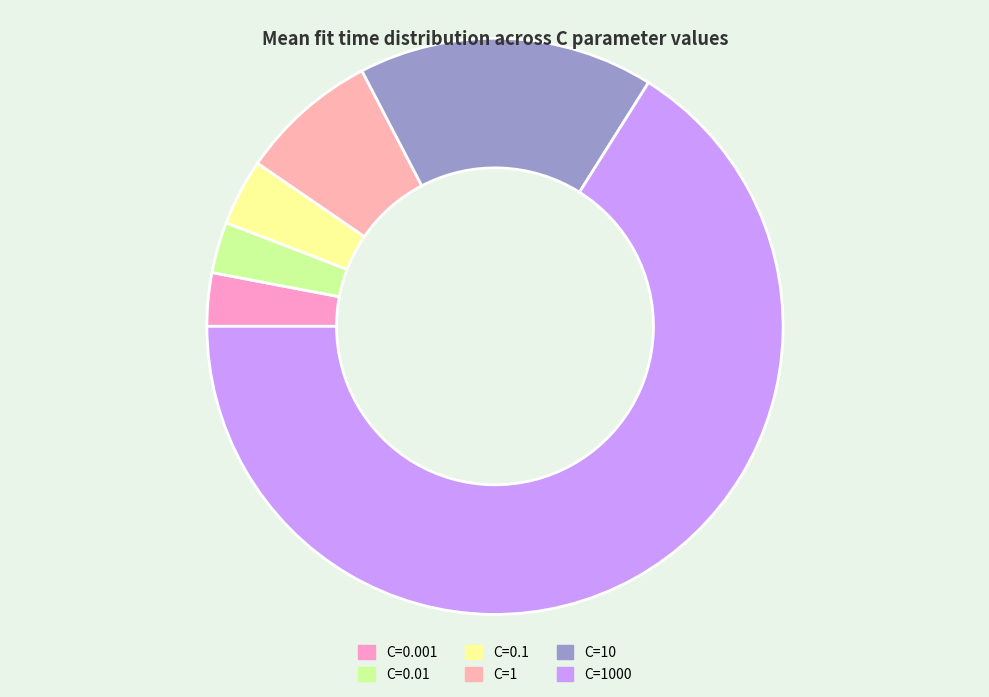

What percentage is the C=1000 slice, to the nearest percent?

66%